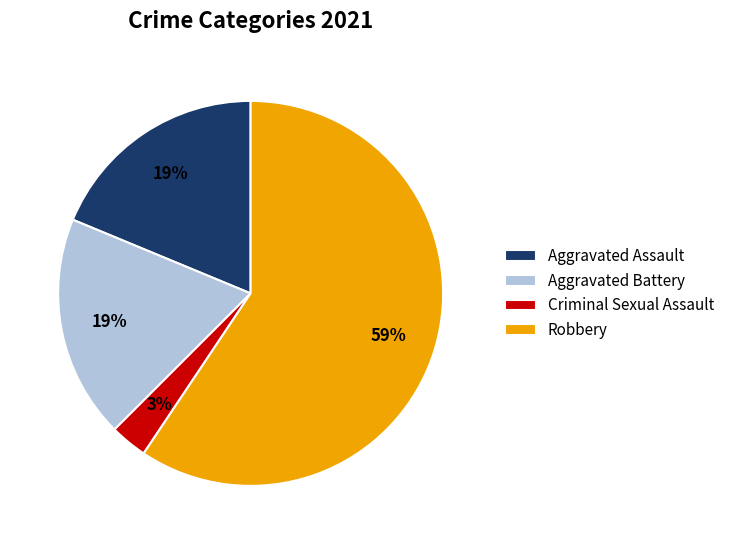

What percentage is the Aggravated Battery slice, to the nearest percent?

19%